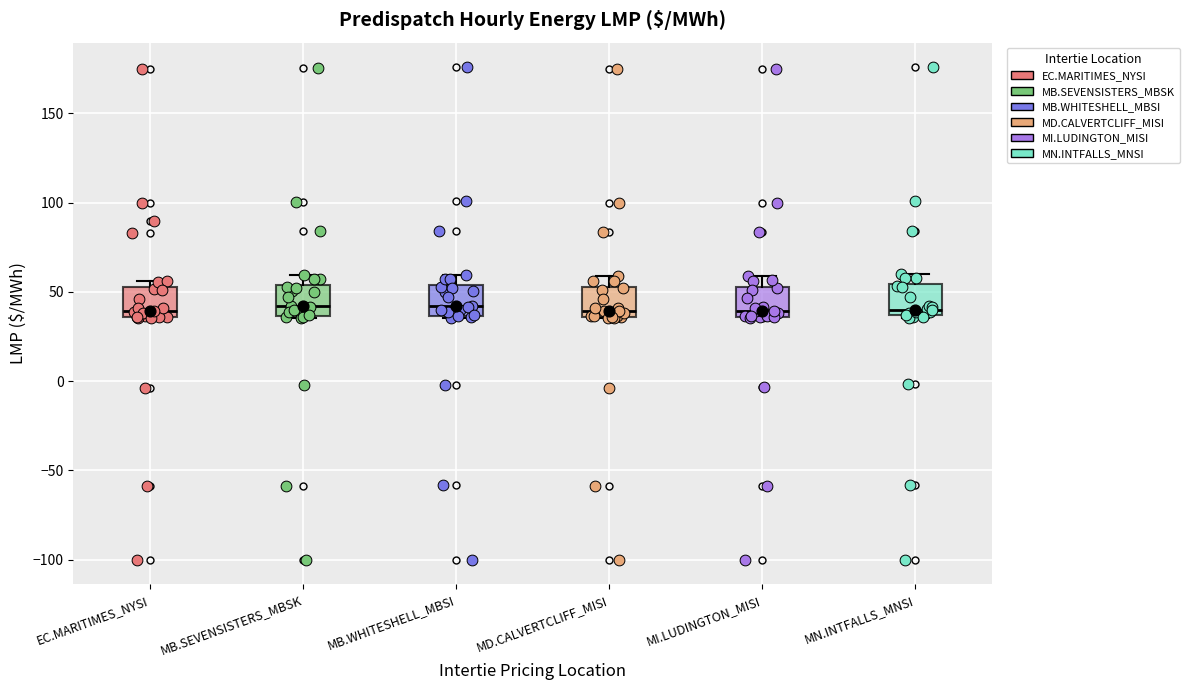

Where does the upper whisker of the box for MB.SEVENSISTERS_MBSK end on the y-axis? The values are not printed on the chart, so give them approximately, as read against the axis.

60